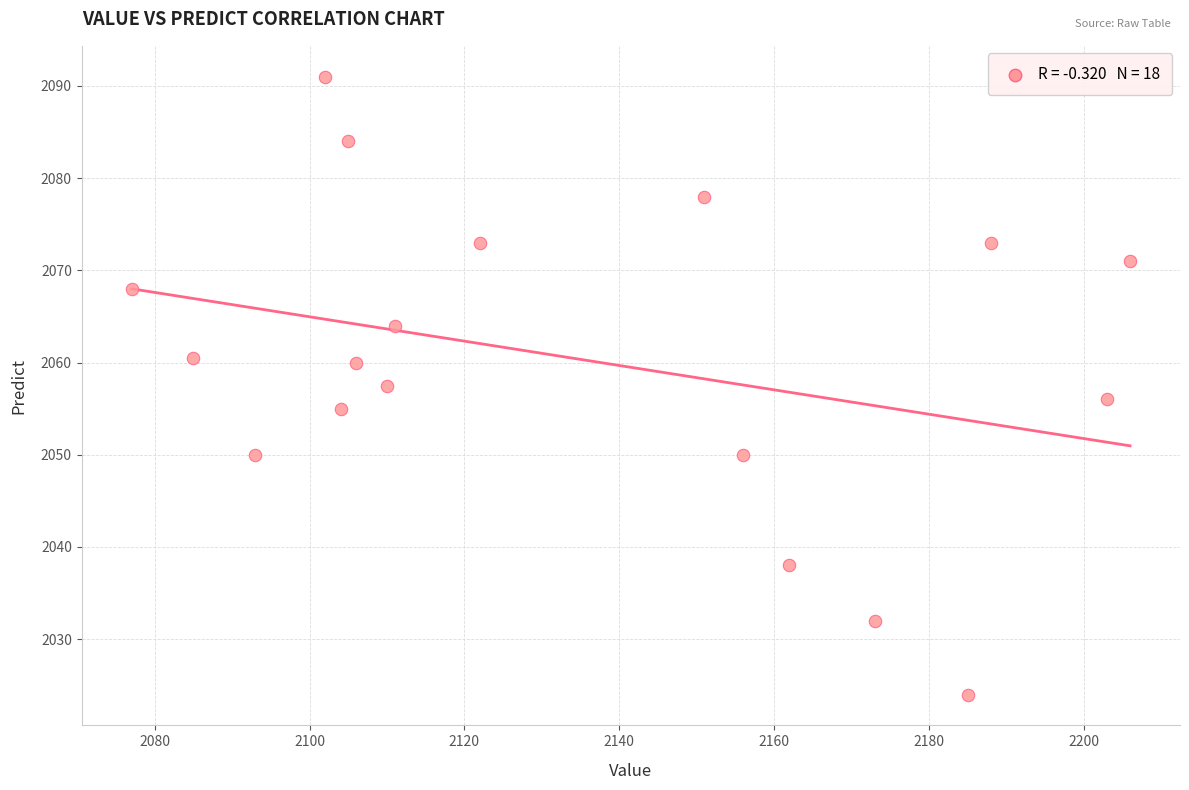

What is the range of Y values (max minus min)?

67.0